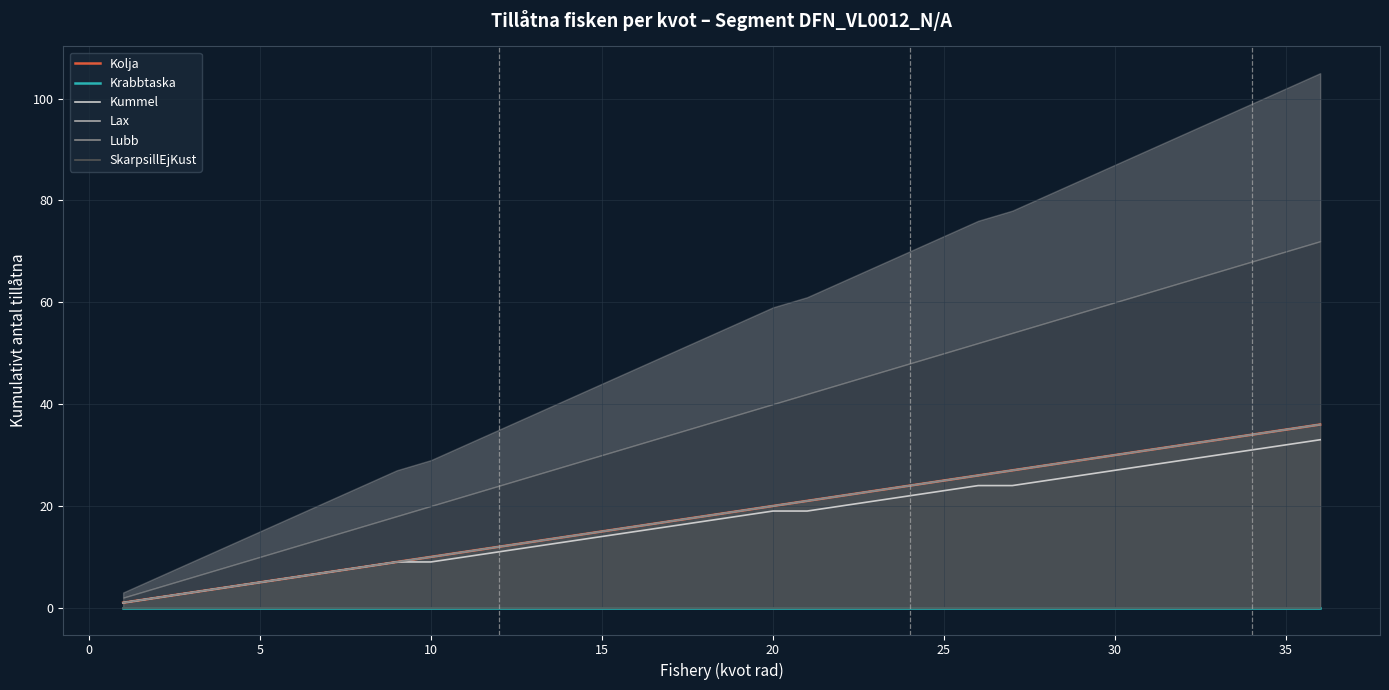

True or false: Kolja and Krabbtaska intersect in this chart.

False